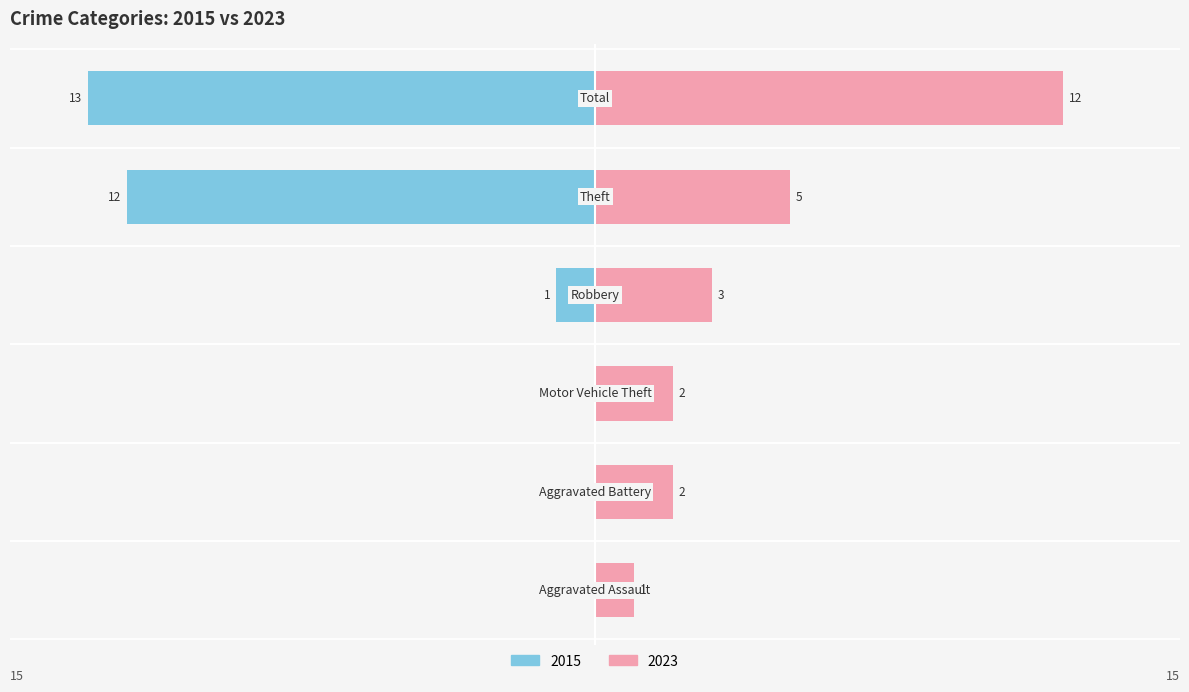

What is the average value of the 2023 series?

4